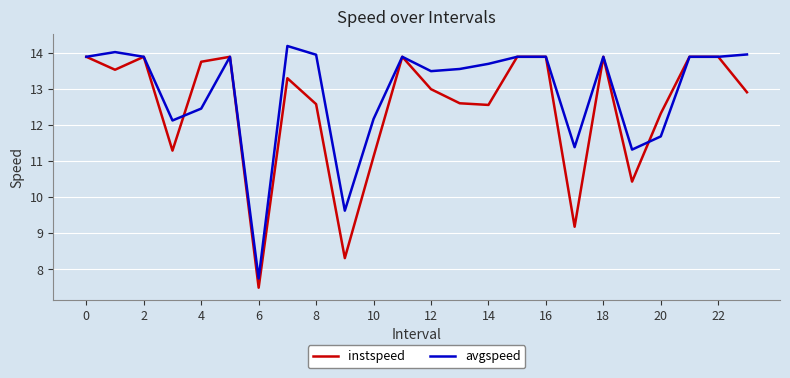

What is the sum of all avgspeed values?

310.4